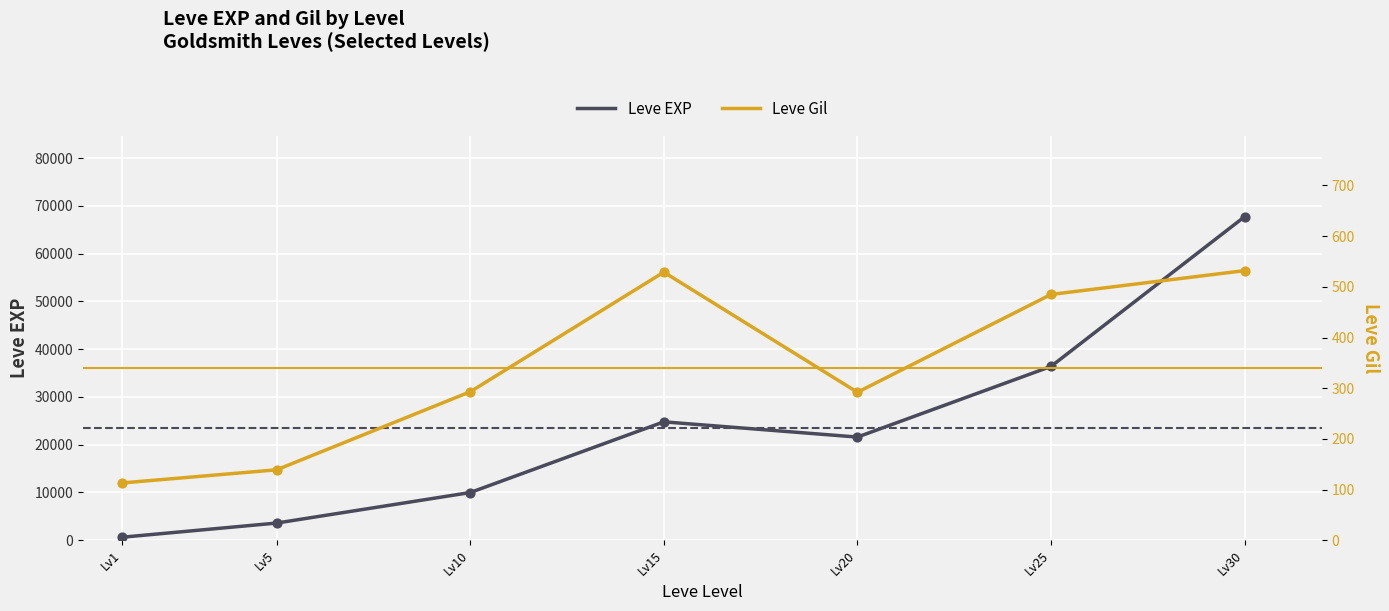

Which series contains the highest Y value?

Leve EXP